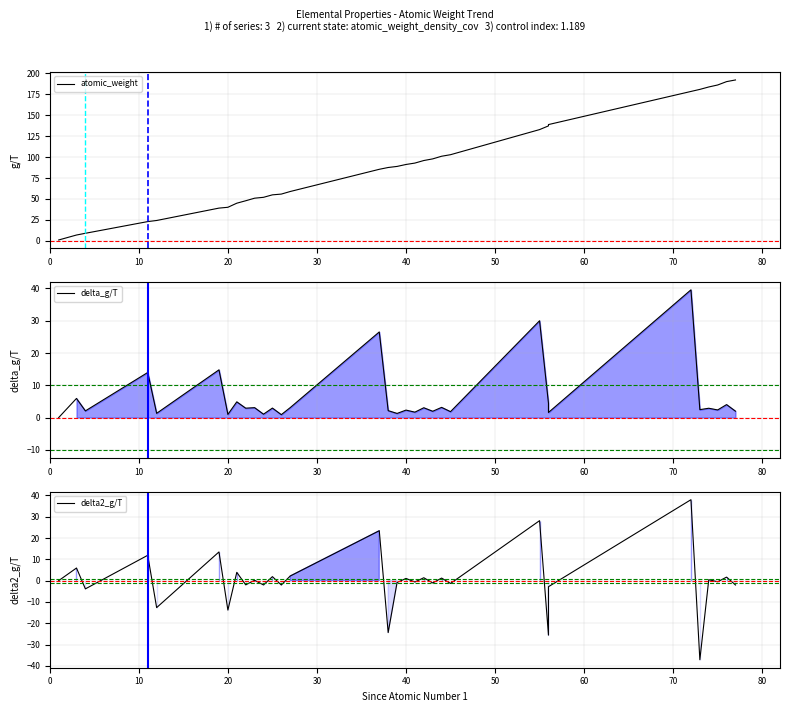

Does the chart have visible grid lines?

Yes